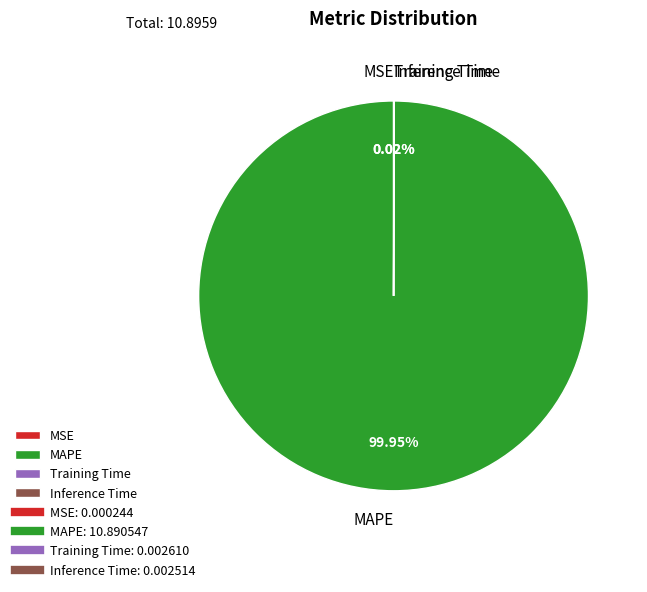

Does MAPE represent more than half of the total?

Yes